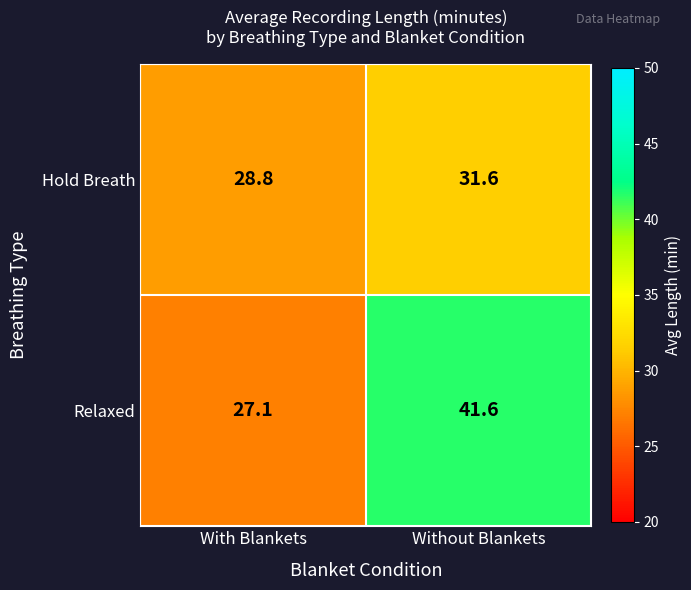

Which category has the highest value across all series?

Without Blankets